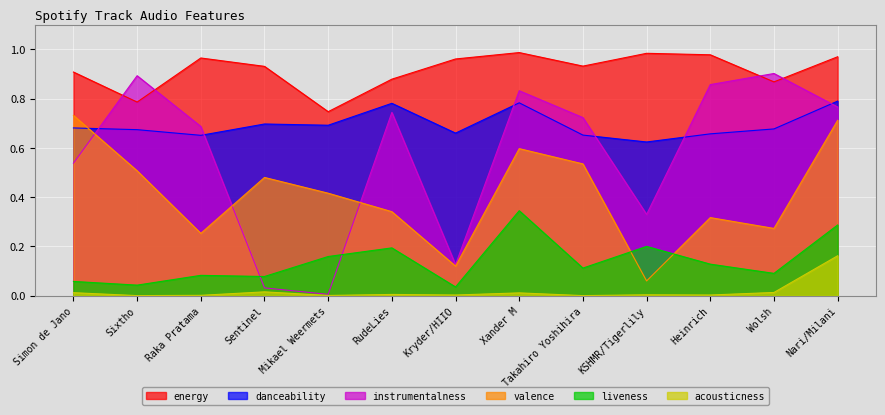

What is the label of the 2nd point from the left?

Sixtho